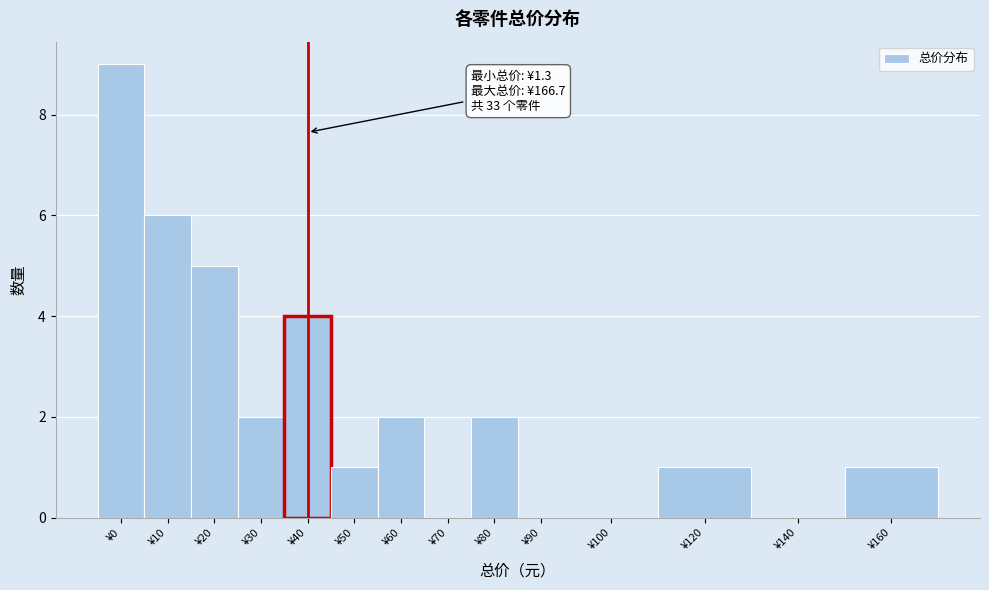

Reading left to right, what are all the values shown in this chart?

¥0=9	¥10=6	¥20=5	¥30=2	¥40=4	¥50=1	¥60=2	¥70=0	¥80=2	¥90=0	¥100=0	¥120=1	¥140=0	¥160=1